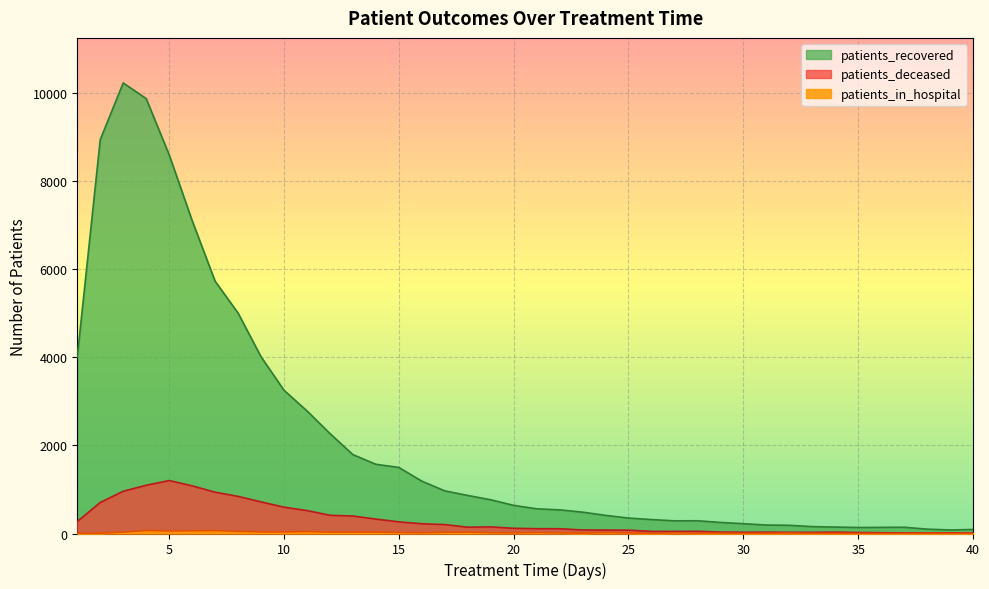

The value of patients_deceased at 30 is 29. True or false?

True